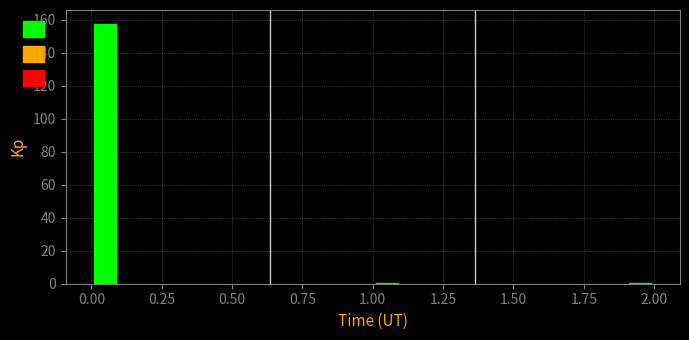

Read against the x-axis, roughly where is the centre of the tallest bar?

0.05